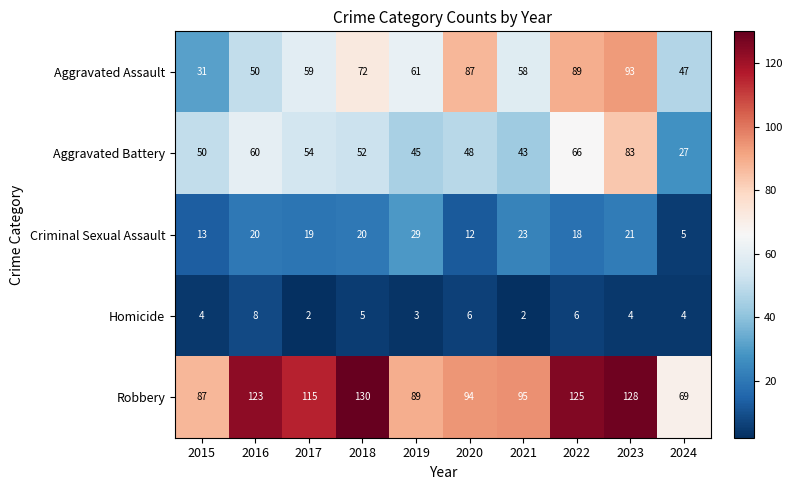

Rank the series by their maximum value, from lowest to highest.

Homicide, Criminal Sexual Assault, Aggravated Battery, Aggravated Assault, Robbery